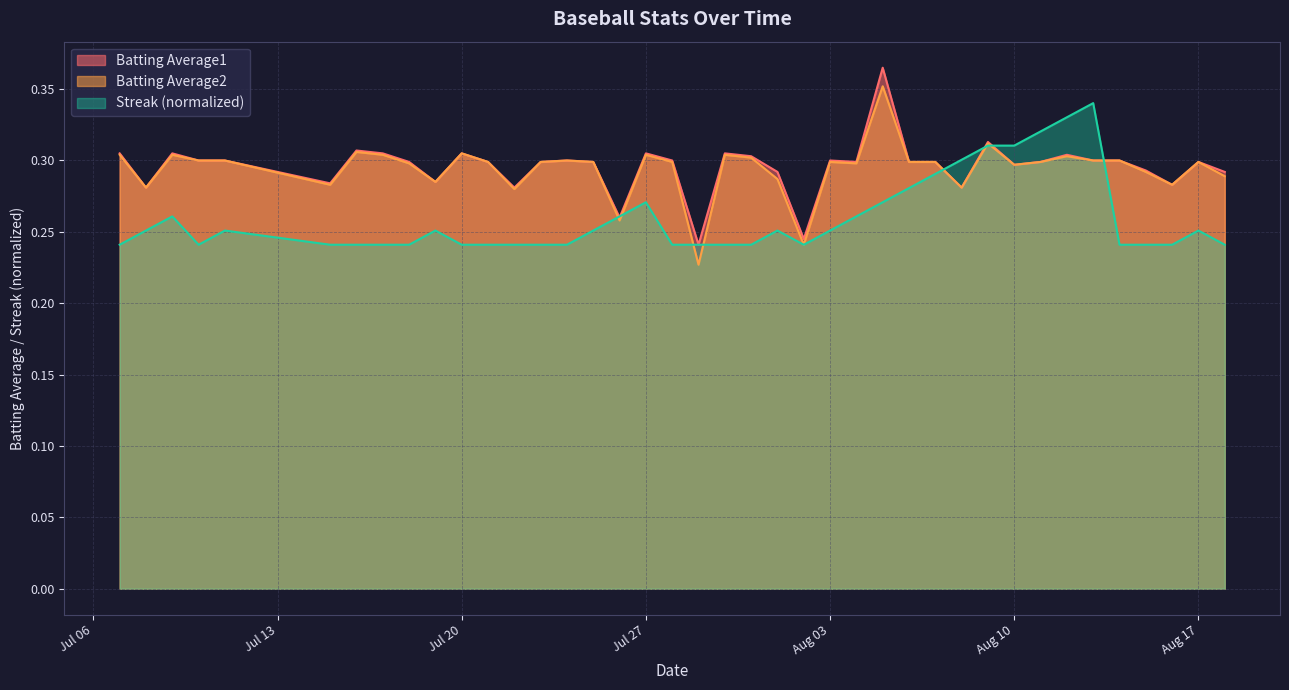

The value of Batting Average1 at Aug 10 is 0.4. True or false?

False